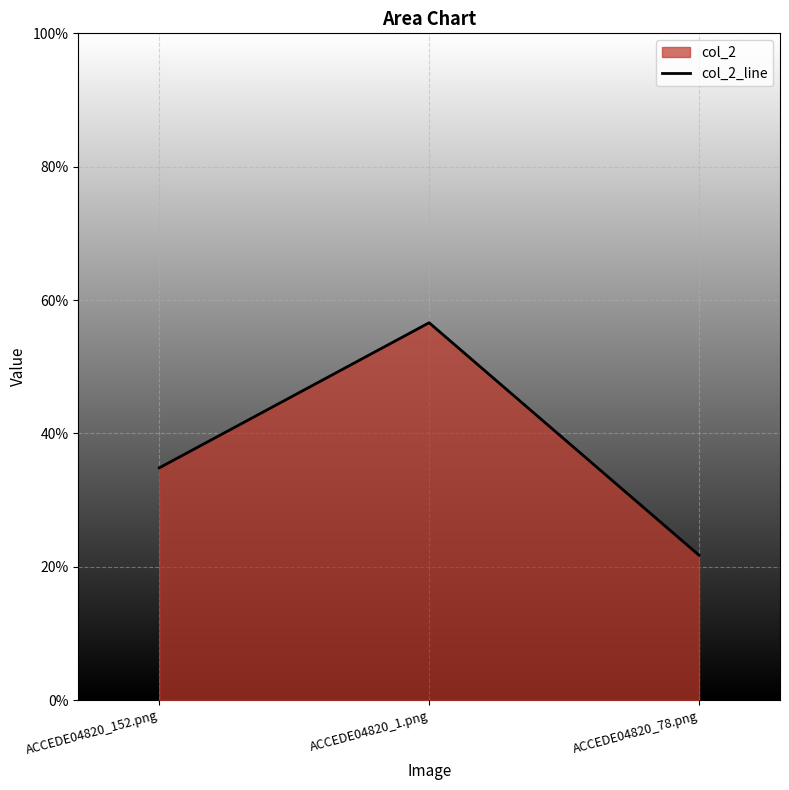

What is the label of the 2nd point from the left?

ACCEDE04820_1.png